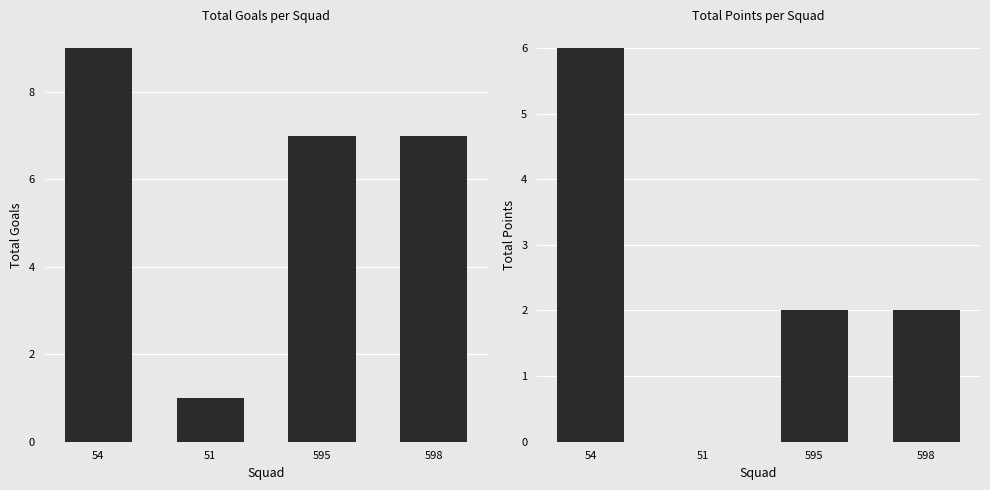

Count the goals values in the range 7 to 9.

3